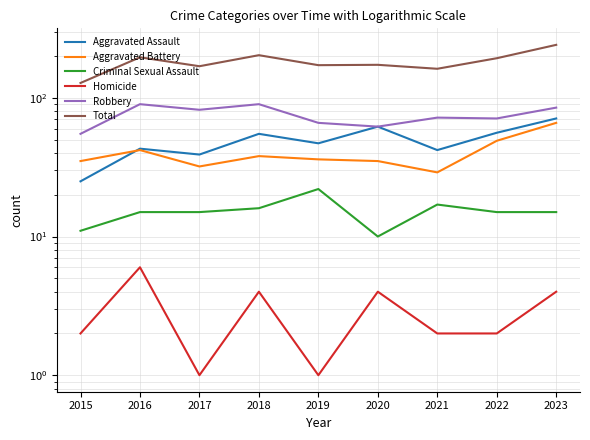

Rank the series at 2023 from highest to lowest value.

Total, Robbery, Aggravated Assault, Aggravated Battery, Criminal Sexual Assault, Homicide